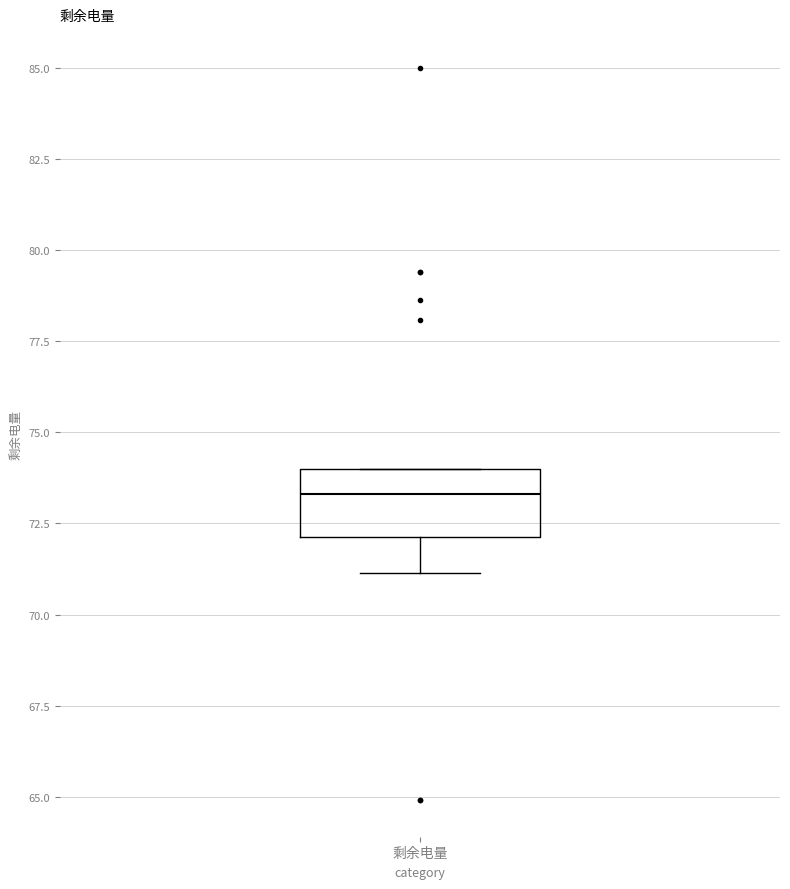

Transcribe this box plot: give where the median line is, the range the box spans, and where the two whiskers end, as read against the y-axis. The values are not printed on the chart, so give them approximately, as read against the axis.

median 73.5, box 72.0 to 74.0, whiskers 71.0 to 74.0